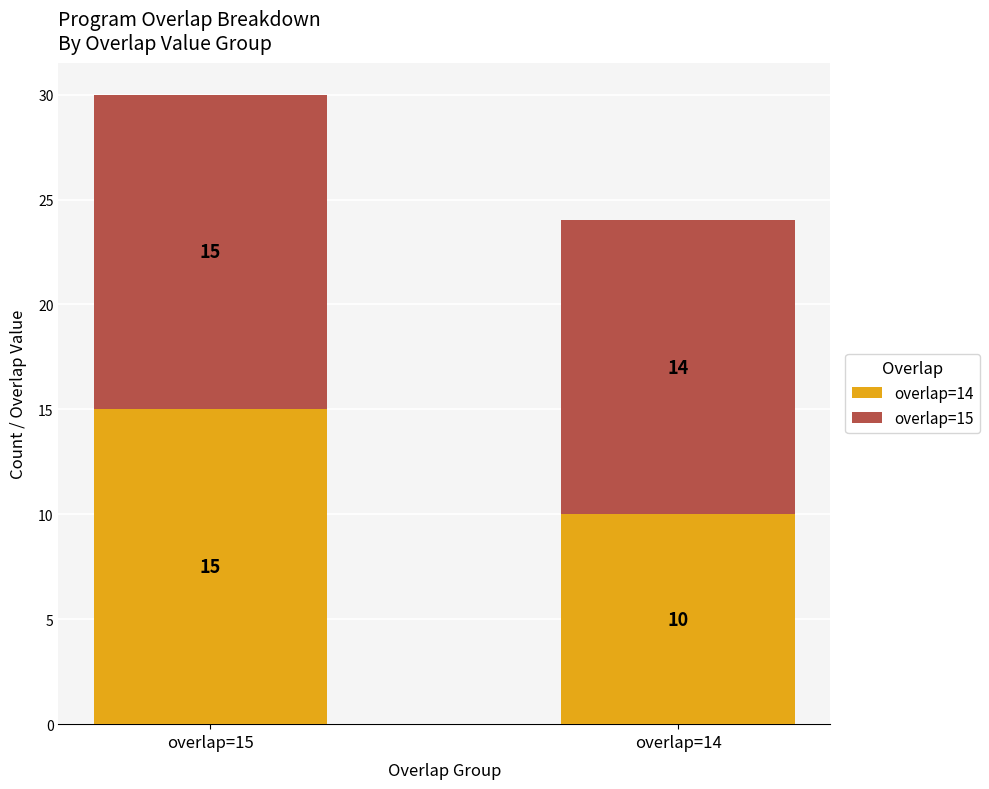

At which category is the sum across all series the highest?

overlap=15